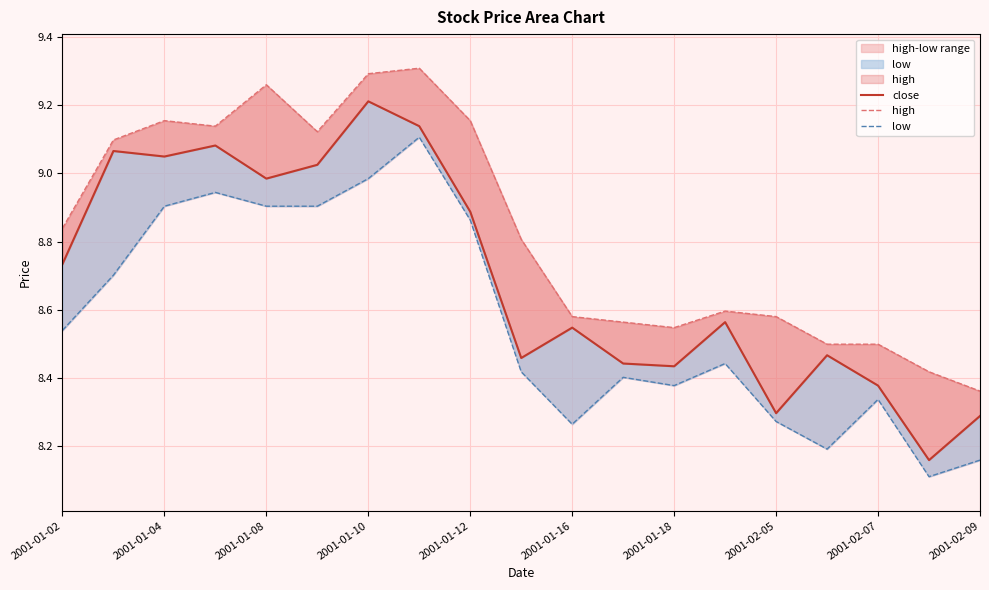

Rank the series at 2001-02-09 from lowest to highest value.

low, close, high